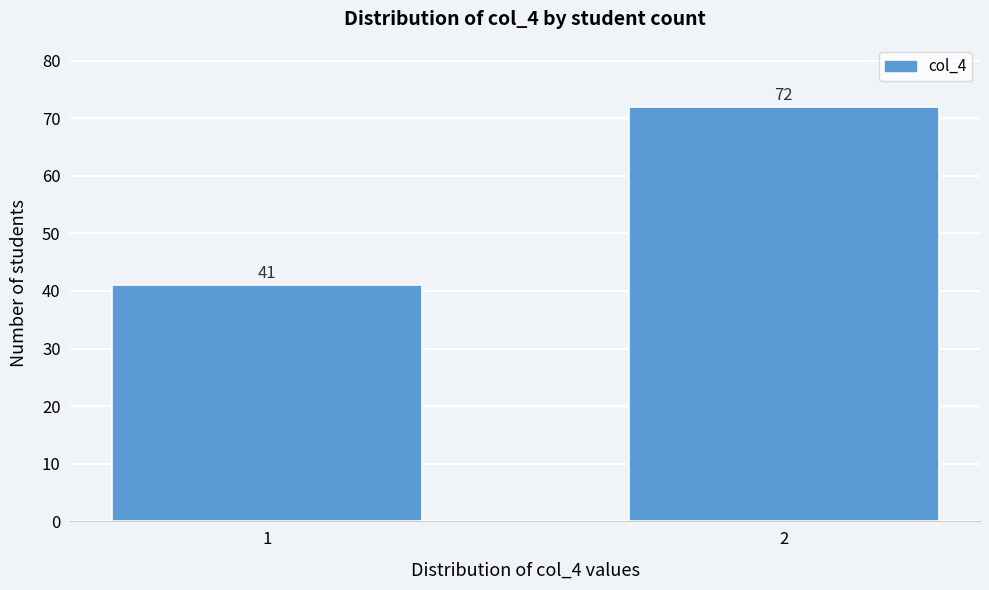

Reading right to left, list all the values displayed in this chart.

2=72	1=41